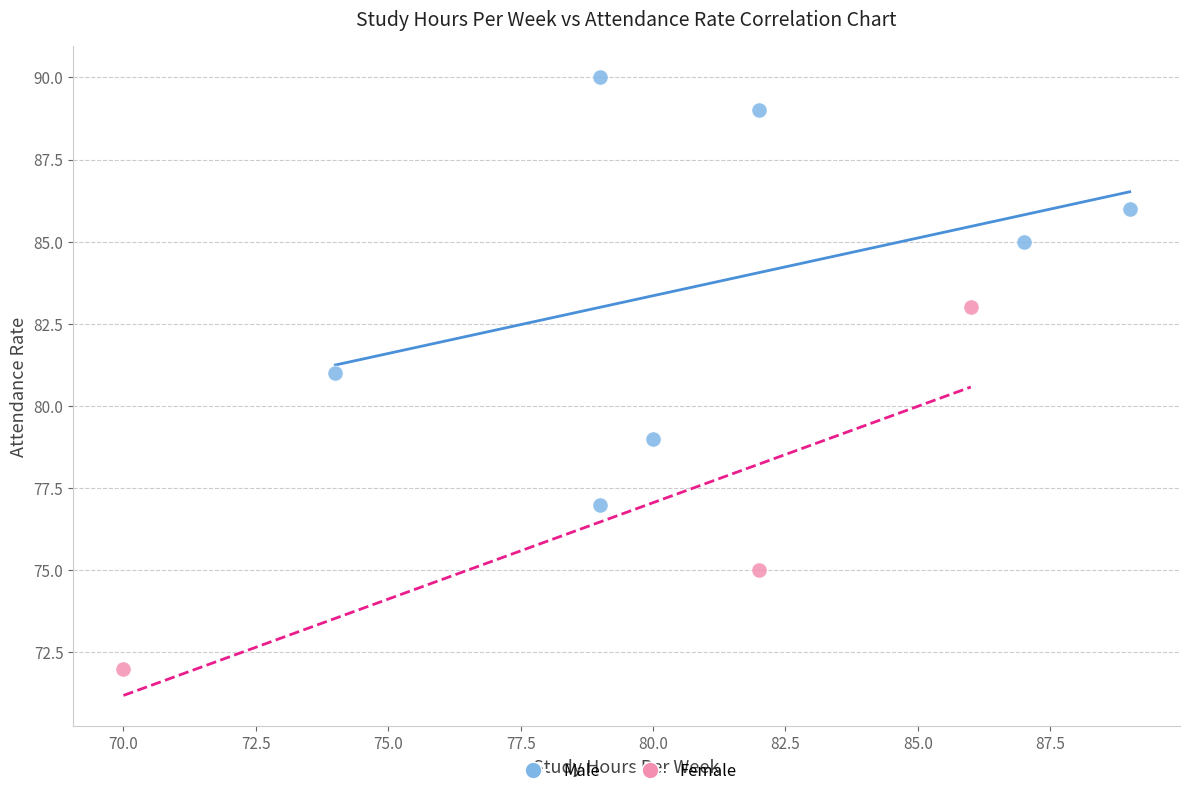

Which series contains the highest Y value?

Male